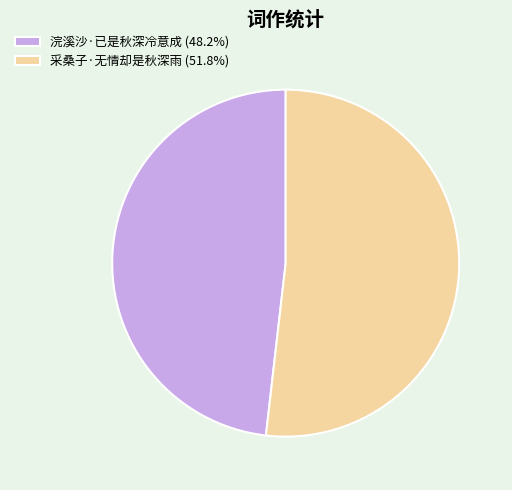

What is the majority slice?

采桑子·无情却是秋深雨